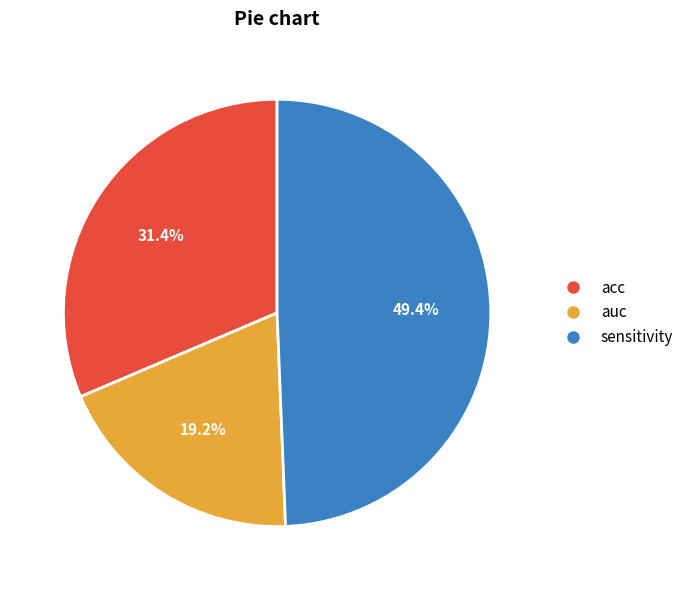

How many slices are in this pie chart?

3